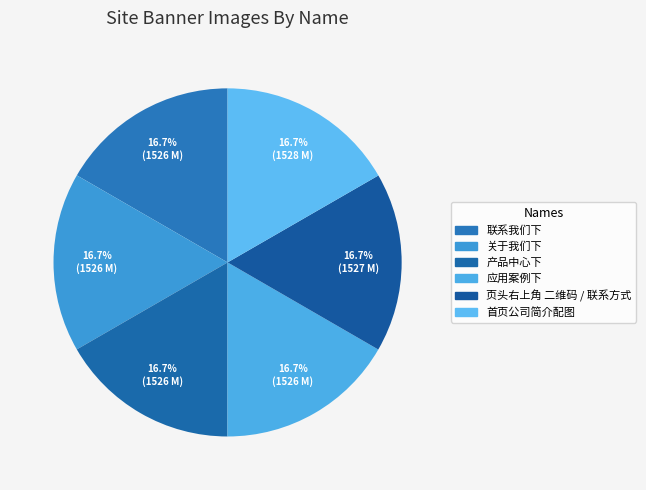

True or false: 联系我们下 accounts for 17% of the total.

True